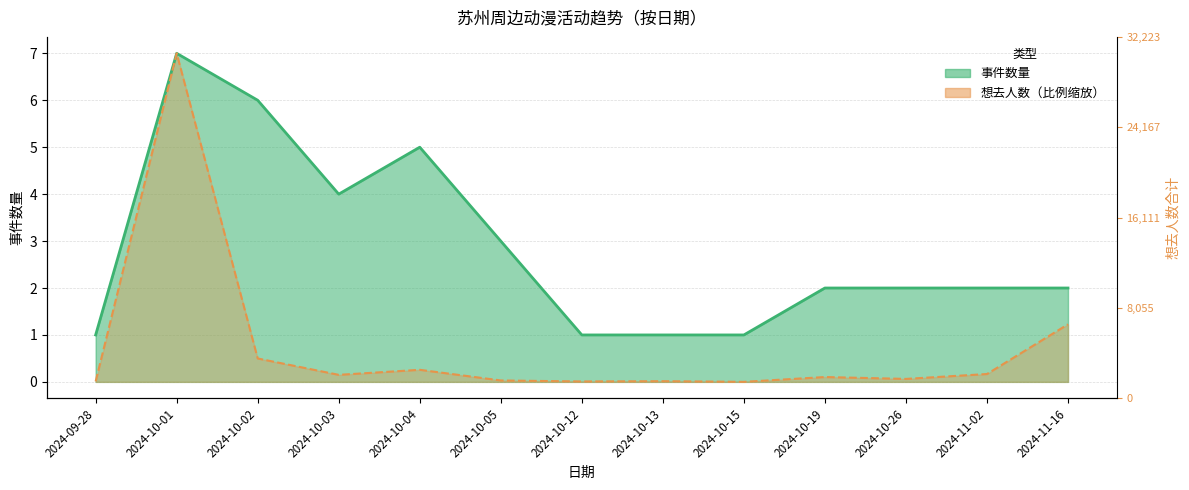

How many interior local peaks does the 事件数量 series have?

2